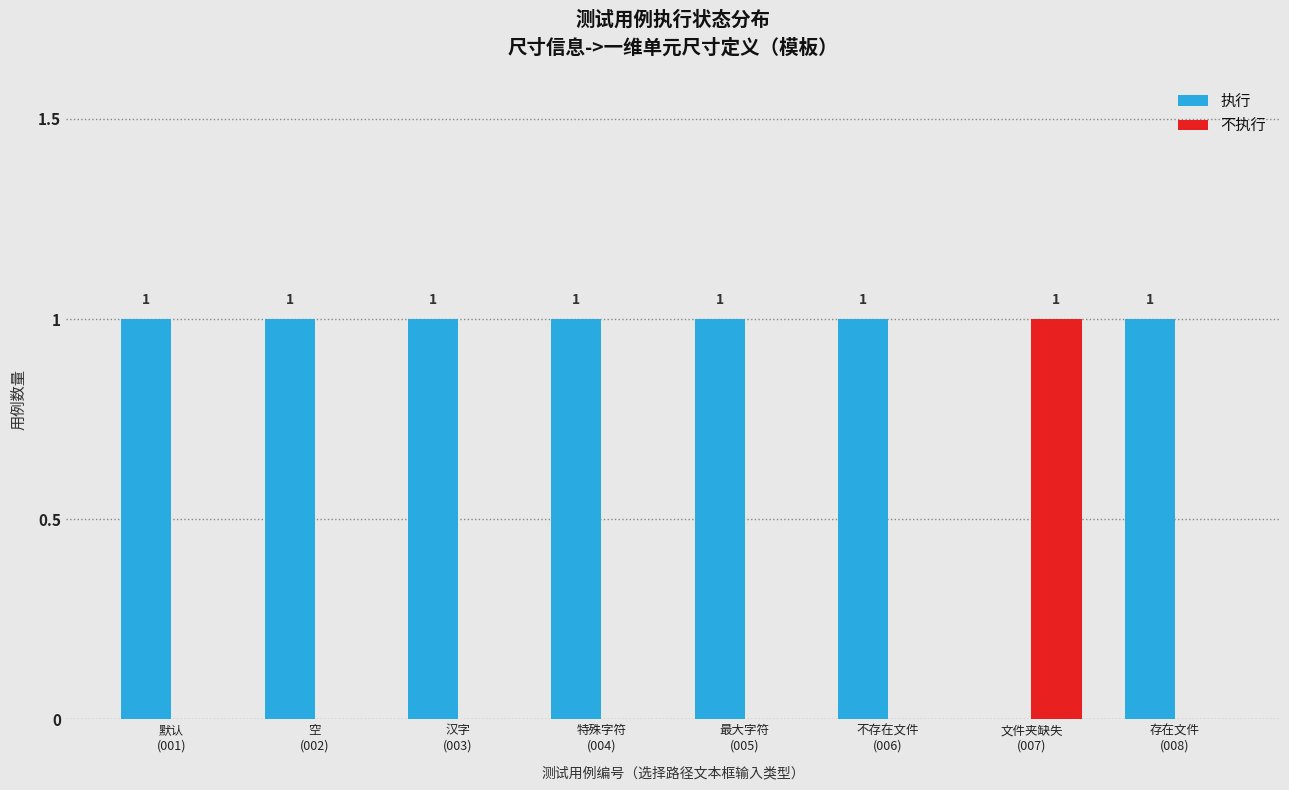

Which series has the largest total across all categories?

执行